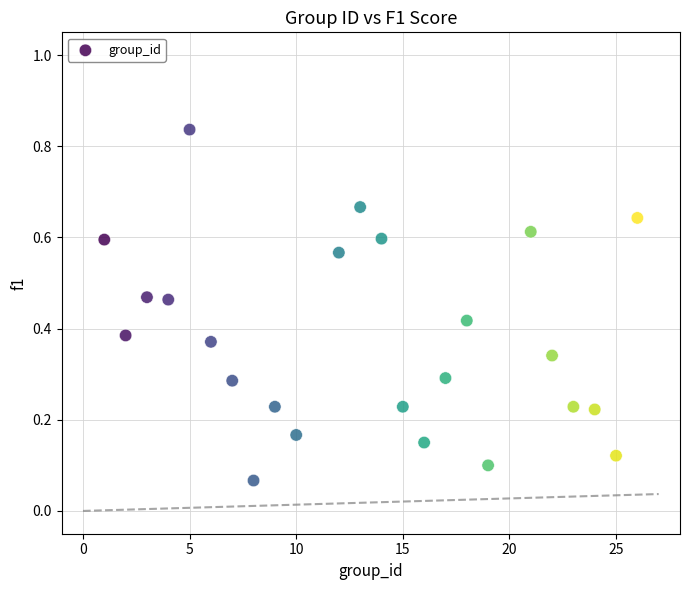

What is the range of X values (max minus min)?

25.0